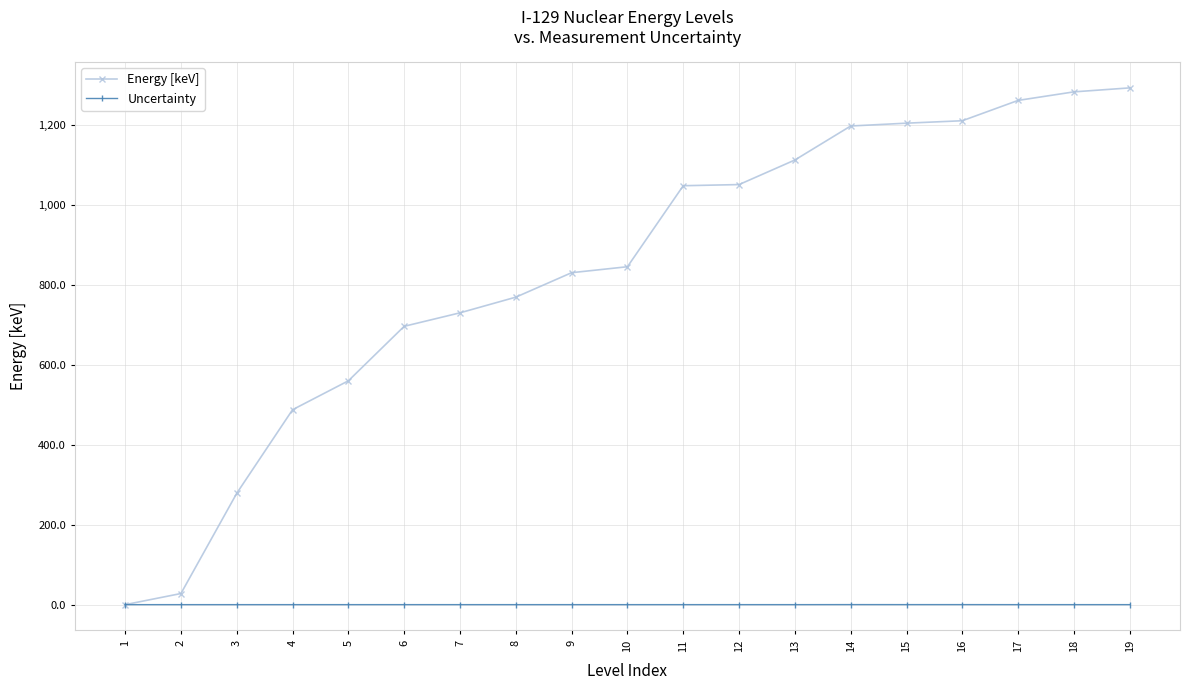

True or false: Uncertainty has more than 2 points higher than both neighbors.

True